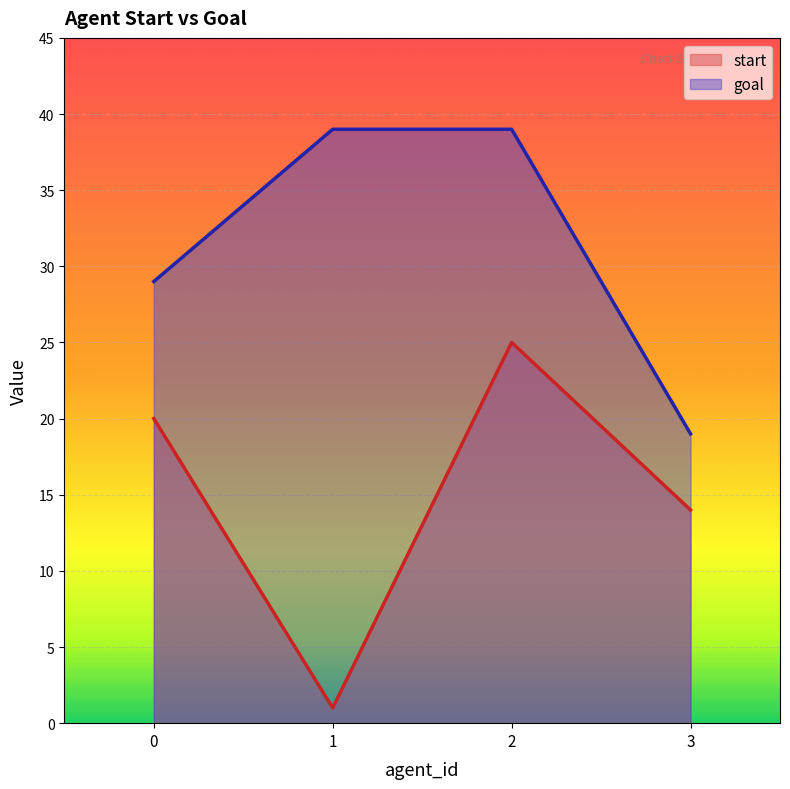

True or false: start and goal intersect in this chart.

False